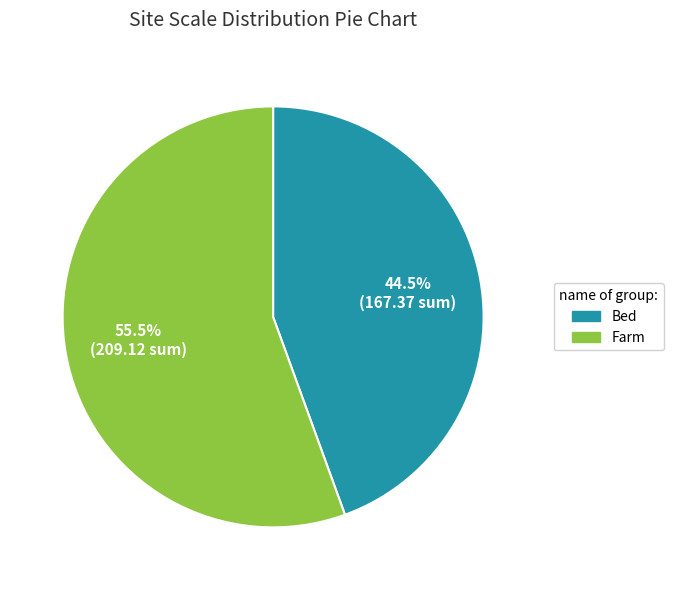

Does any single category account for the majority?

Yes